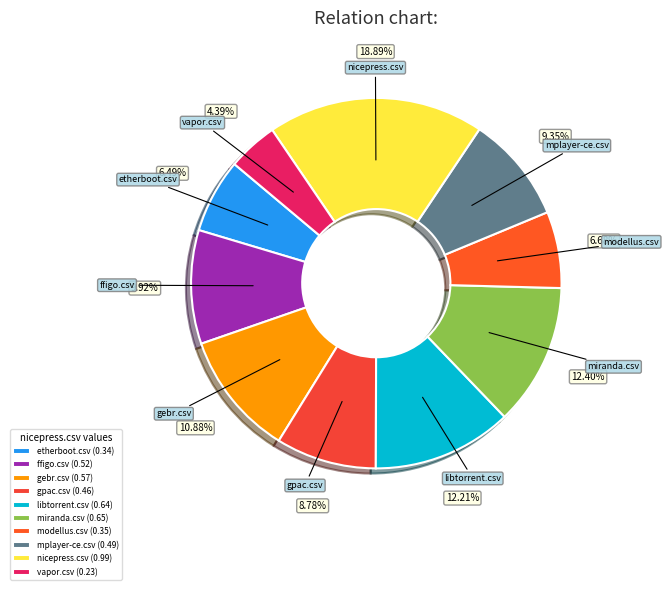

How many segments does this pie chart have?

10